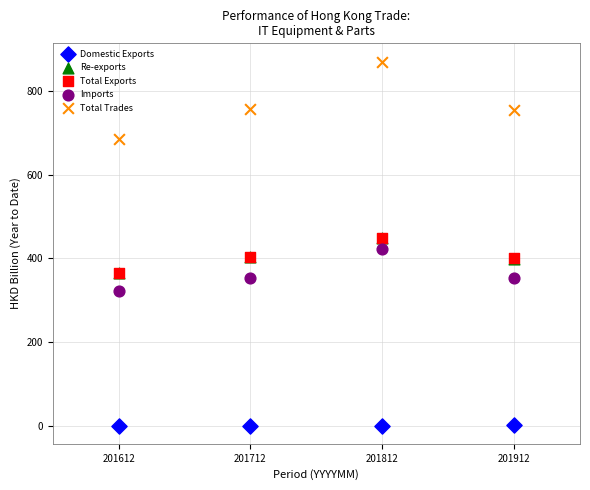

What are all the series names shown in the legend?

Domestic Exports, Re-exports, Total Exports, Imports, Total Trades